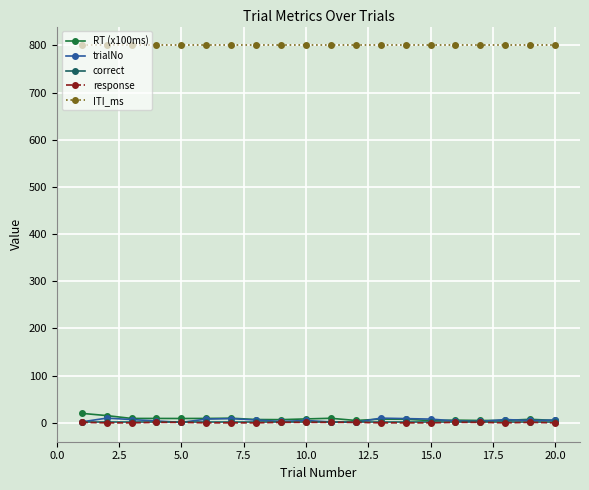

What is the maximum value shown in the chart?

800.0